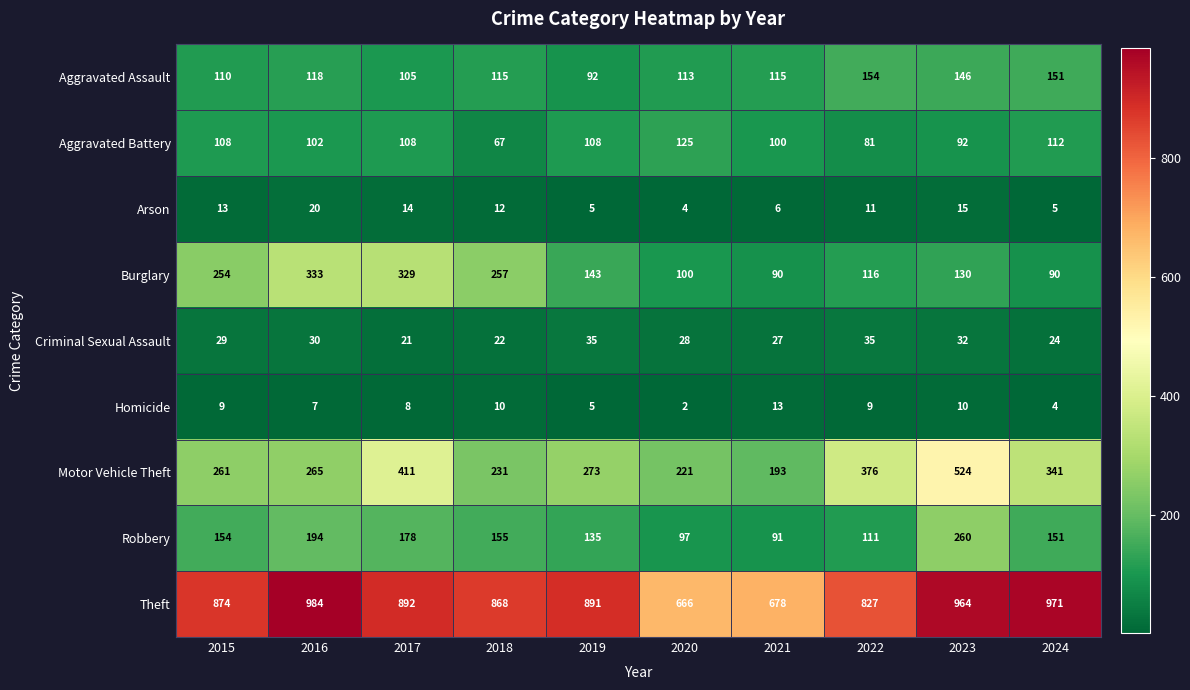

How many categories are shown in the chart?

10